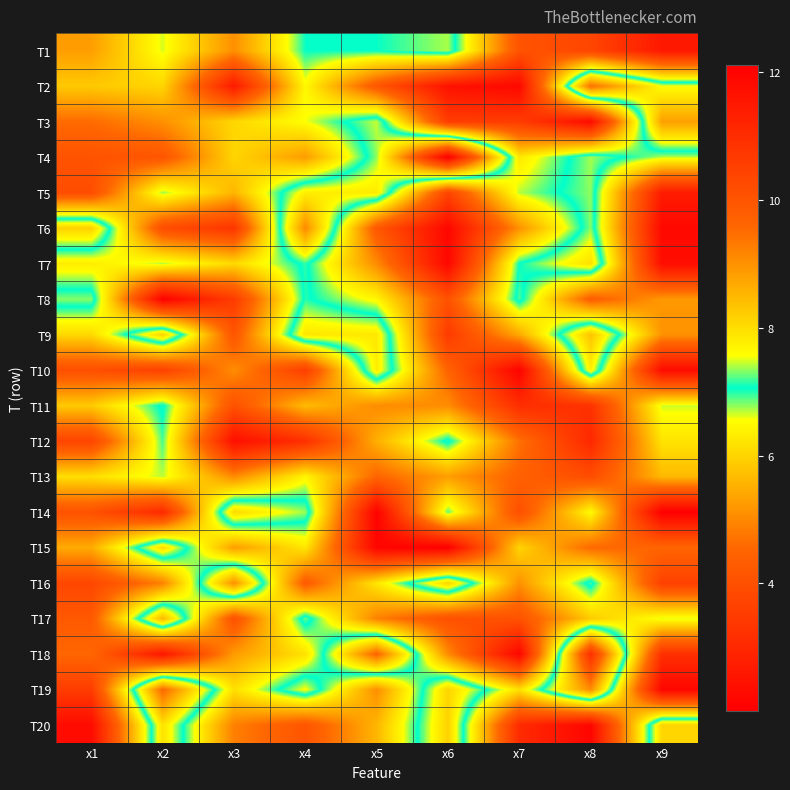

At which category is the sum across all series the highest?

x4